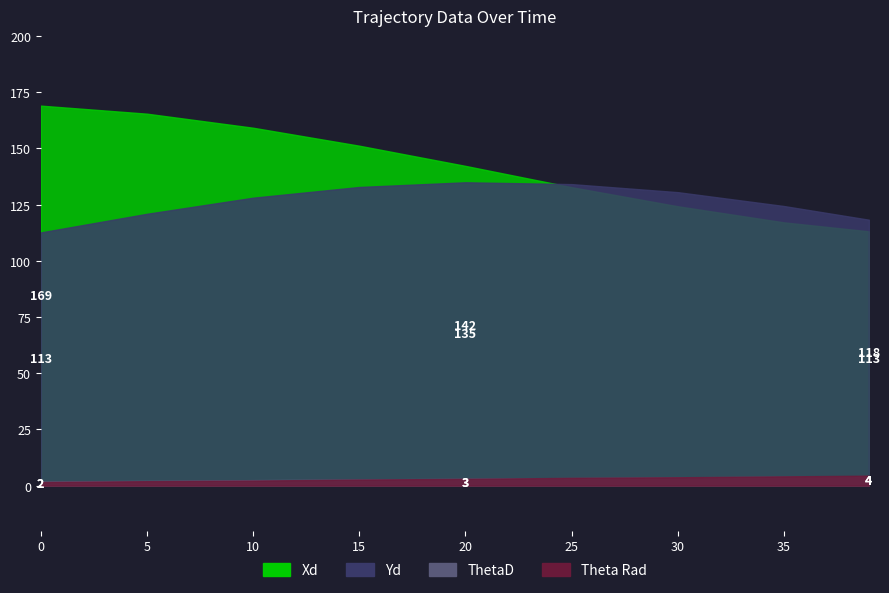

Read the Yd value at 30.

130.5